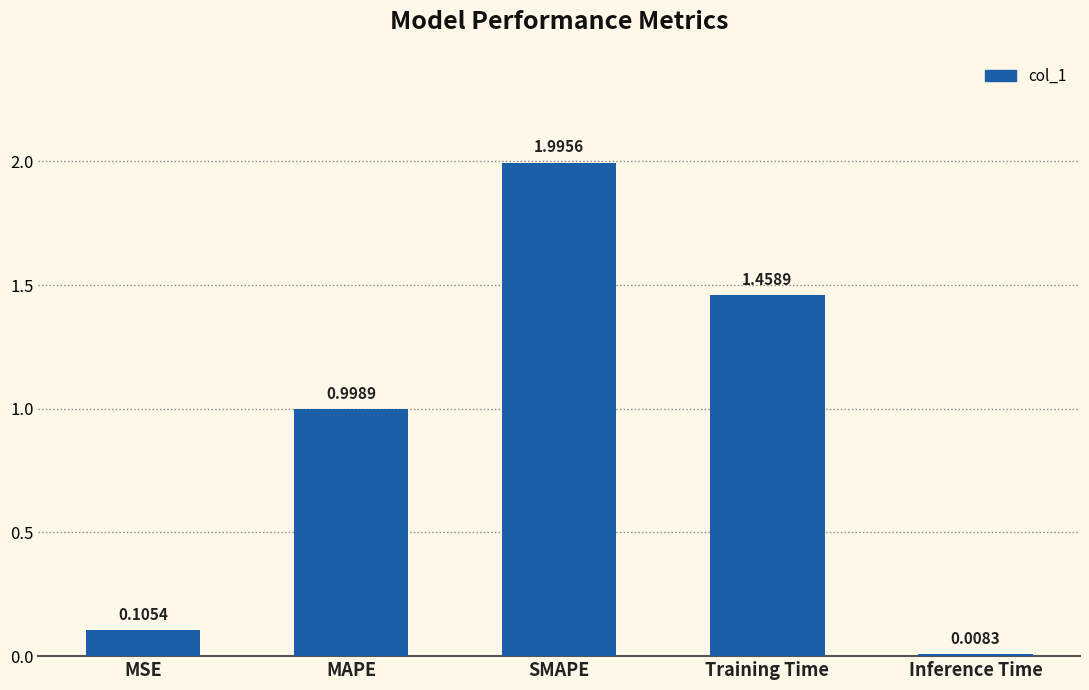

Read the value at SMAPE.

2.0